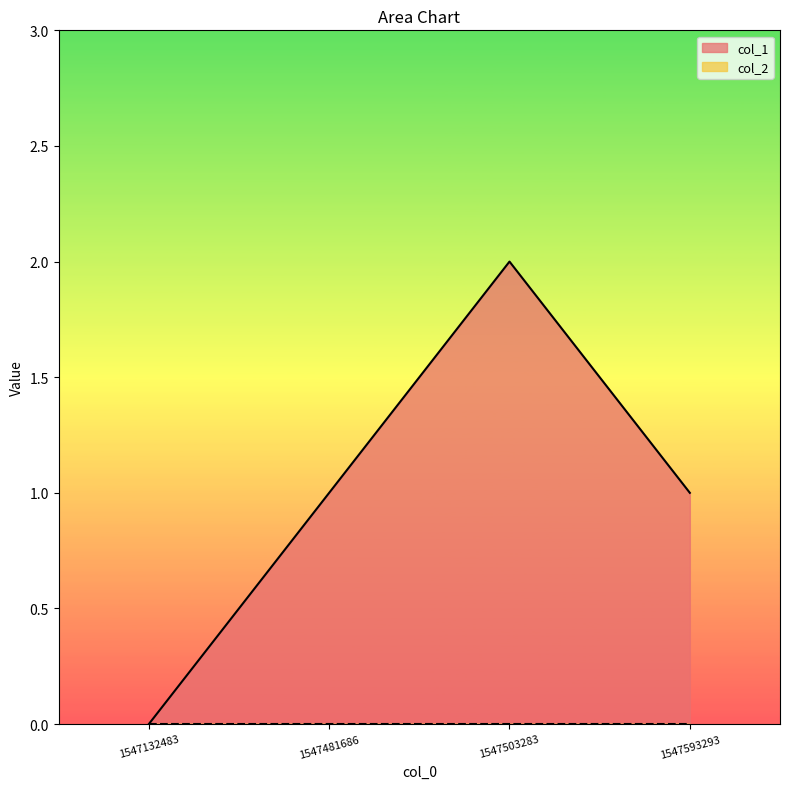

Reading left to right, transcribe all the data shown in this chart.

1547132483=0	1547481686=1	1547503283=2	1547593293=1